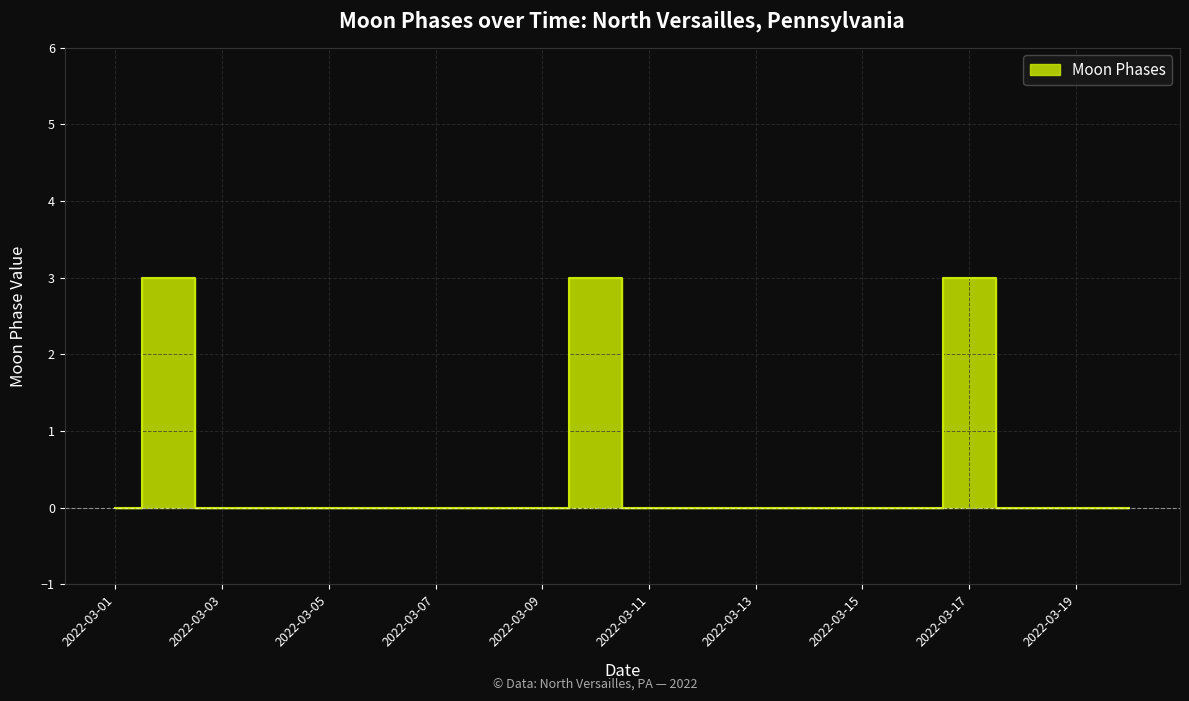

Reading right to left, list all the values displayed in this chart.

0	0	0	3	0	0	0	0	0	0	3	0	0	0	0	0	0	0	3	0